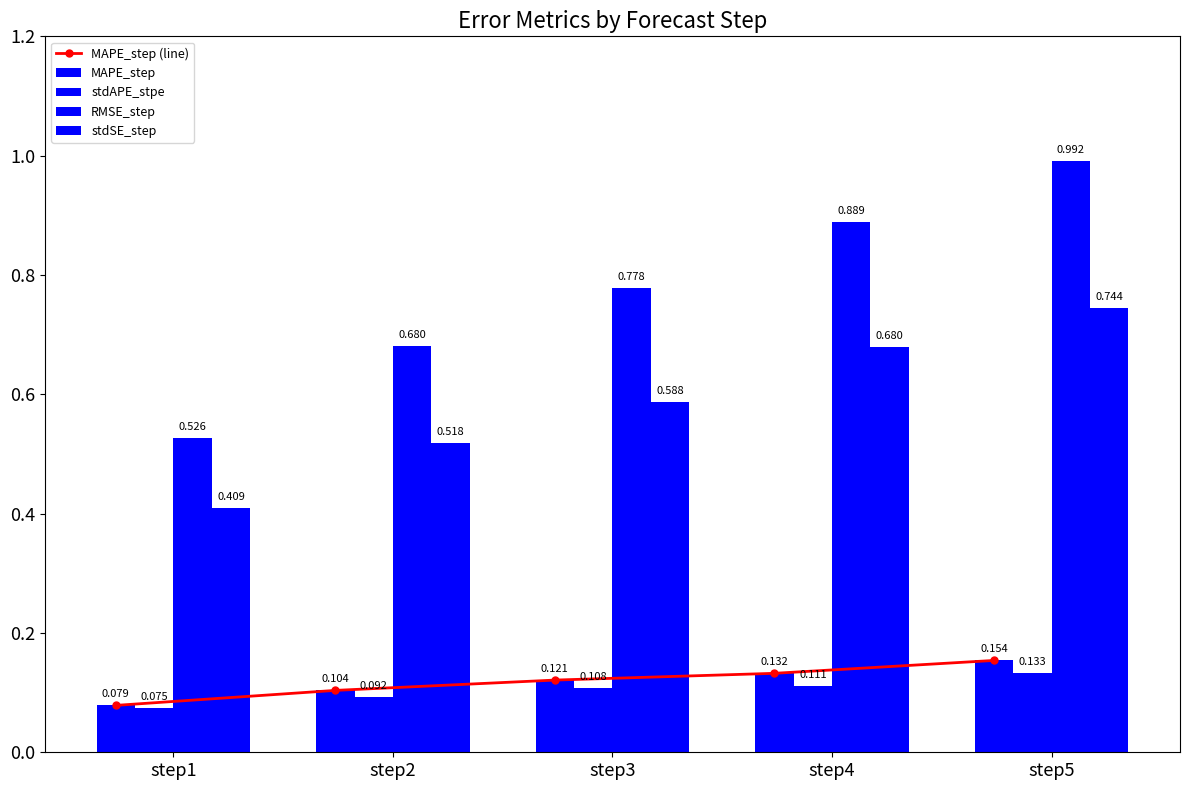

List the series in order of their peak value, lowest first.

stdAPE_stpe, MAPE_step (line), MAPE_step, stdSE_step, RMSE_step